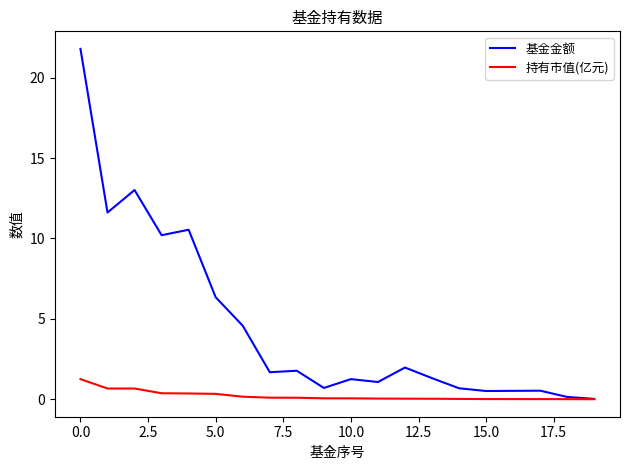

Does the chart have visible grid lines?

No